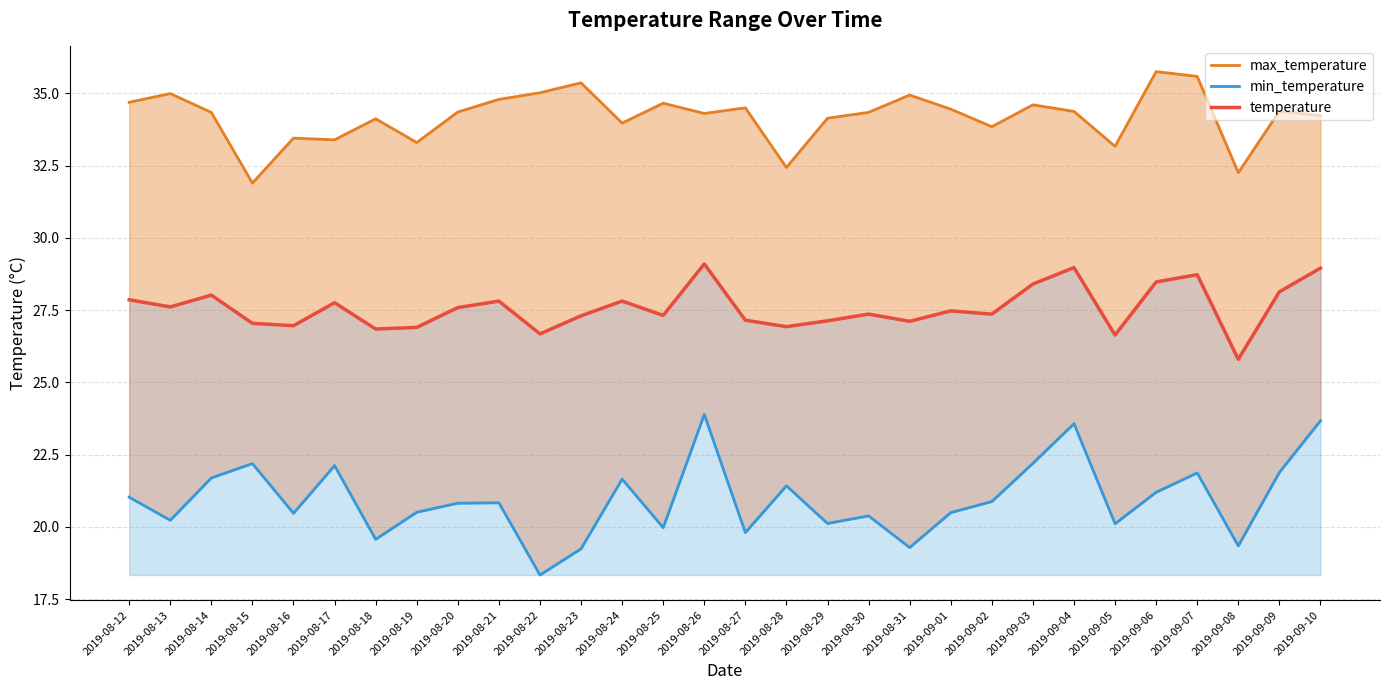

True or false: temperature and max_temperature intersect in this chart.

False